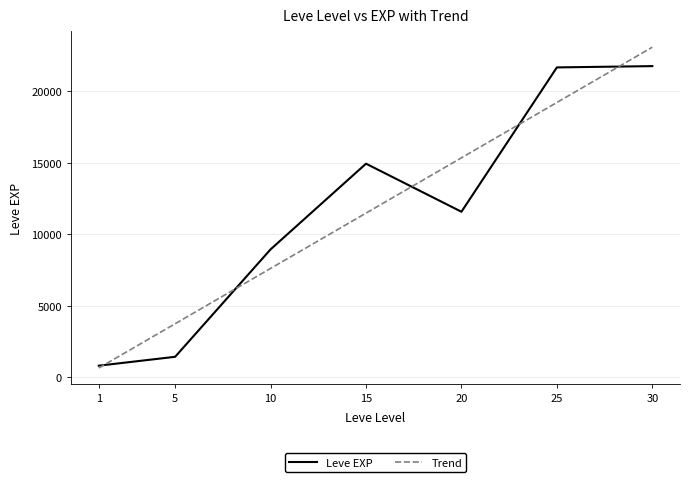

Reading left to right, transcribe all the data shown in this chart.

800	1420	8930	14920	11560	21650	21740